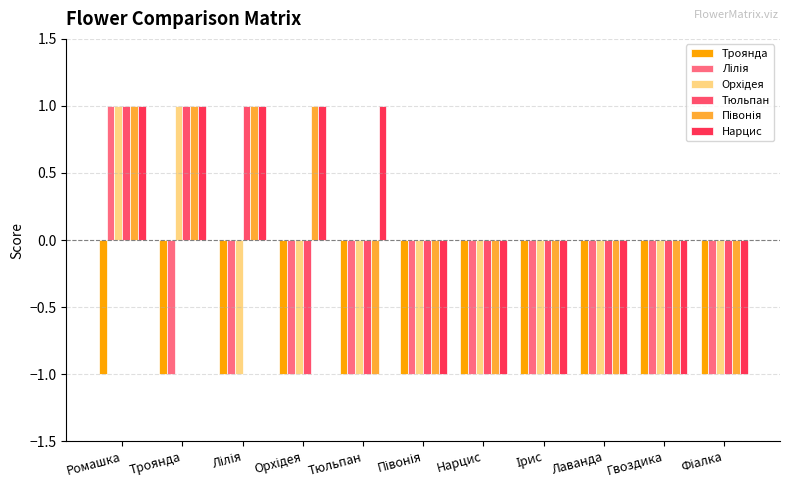

How many bars are there in each group?

6